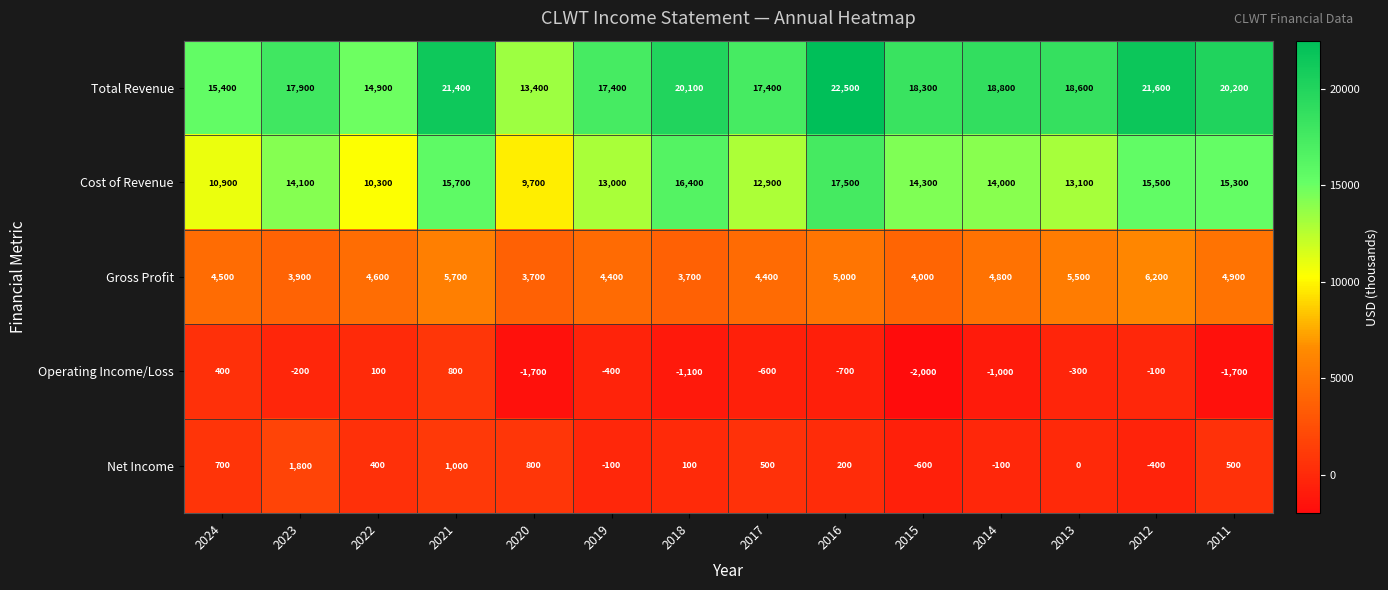

Is the value of Net Income at 2020 greater than the value of Total Revenue at 2020?

No